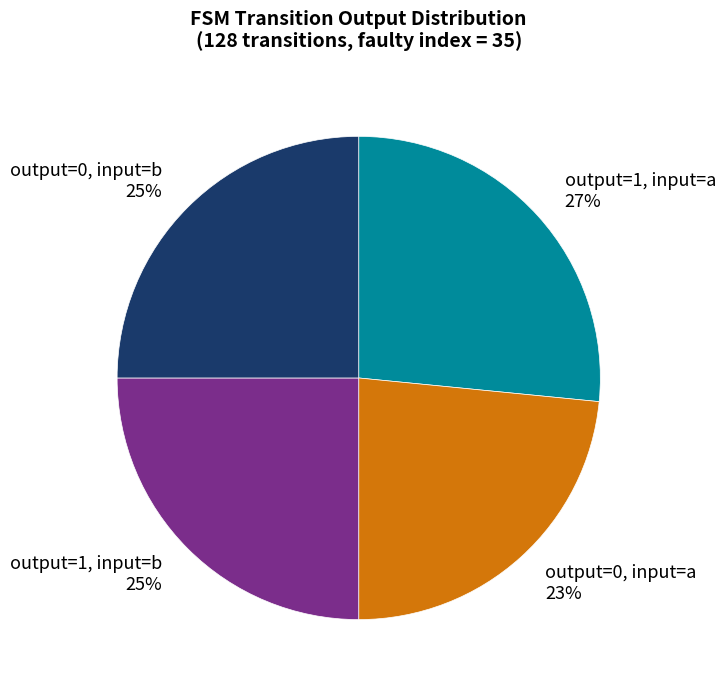

Which has a higher value, output=0, input=a or output=1, input=b?

output=1, input=b